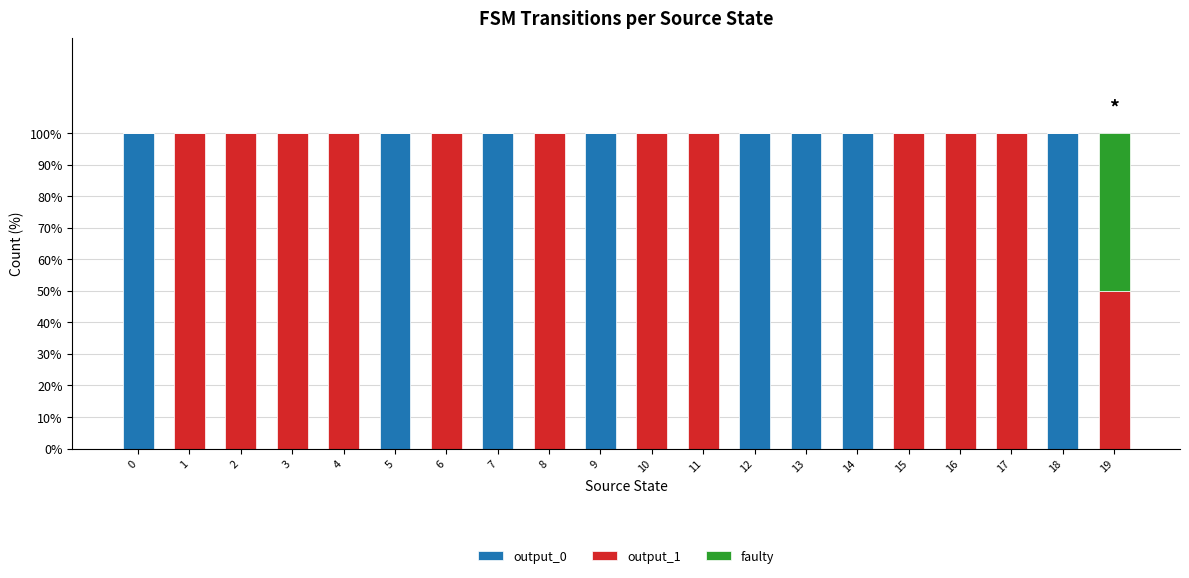

What is the total value across all series at 9?

100